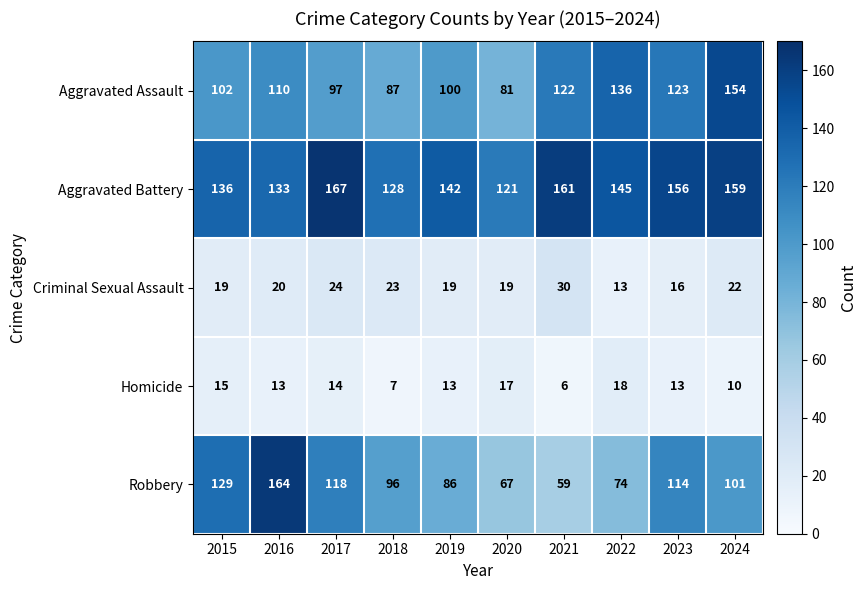

What is the difference between the highest and lowest values at 2017?

153